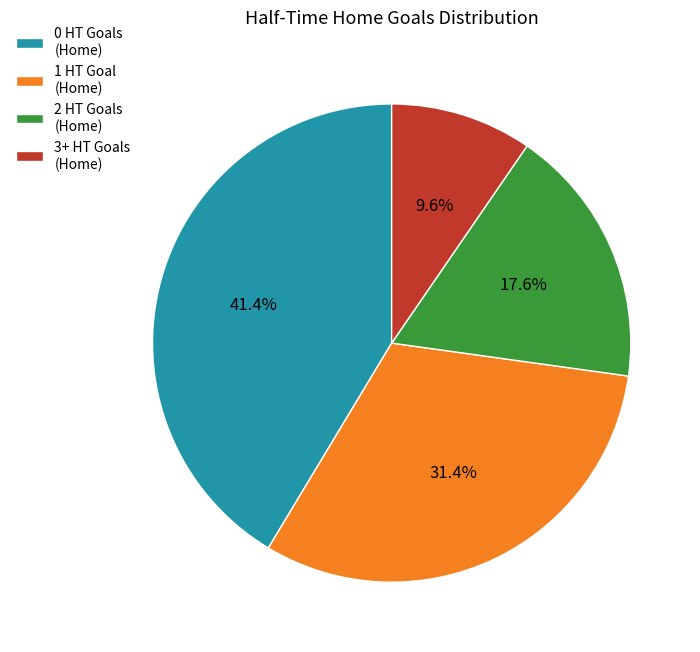

To the nearest percent, what is the average slice percentage?

25%